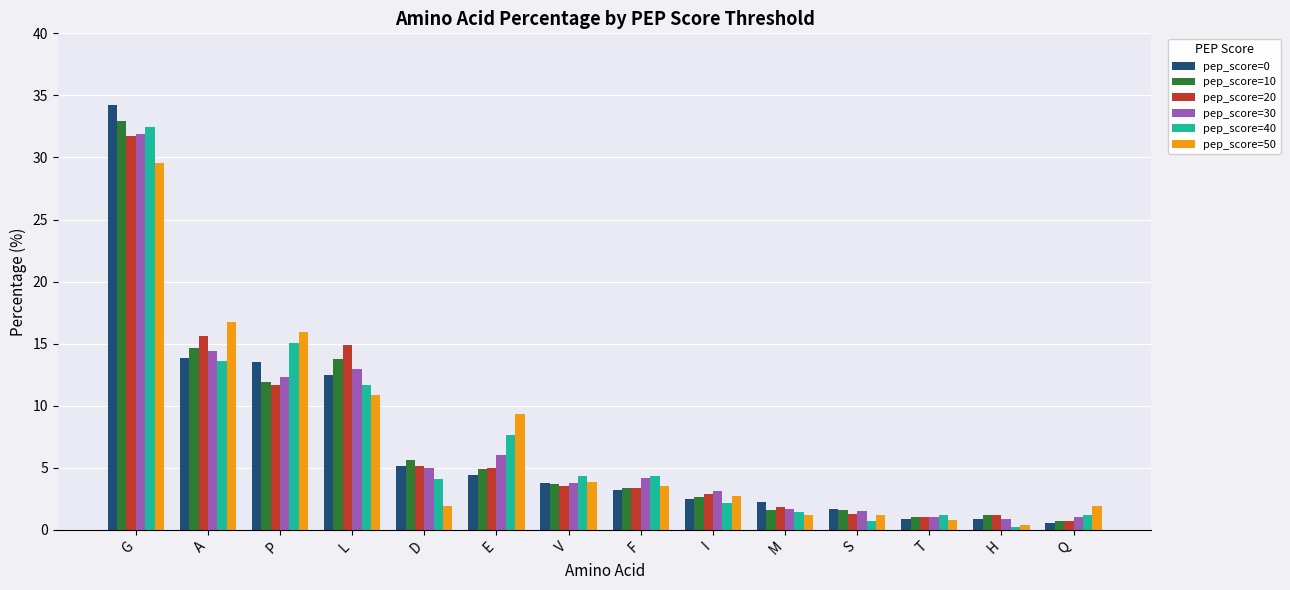

The pep_score=20 series shows 18.8 at P. True or false?

False